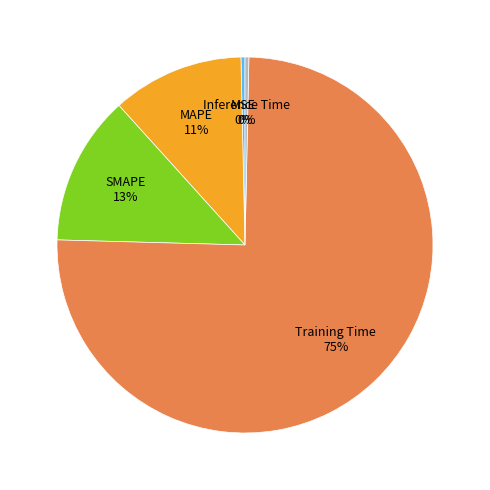

To the nearest percent, what is the difference between the MAPE and SMAPE slice percentages?

2%